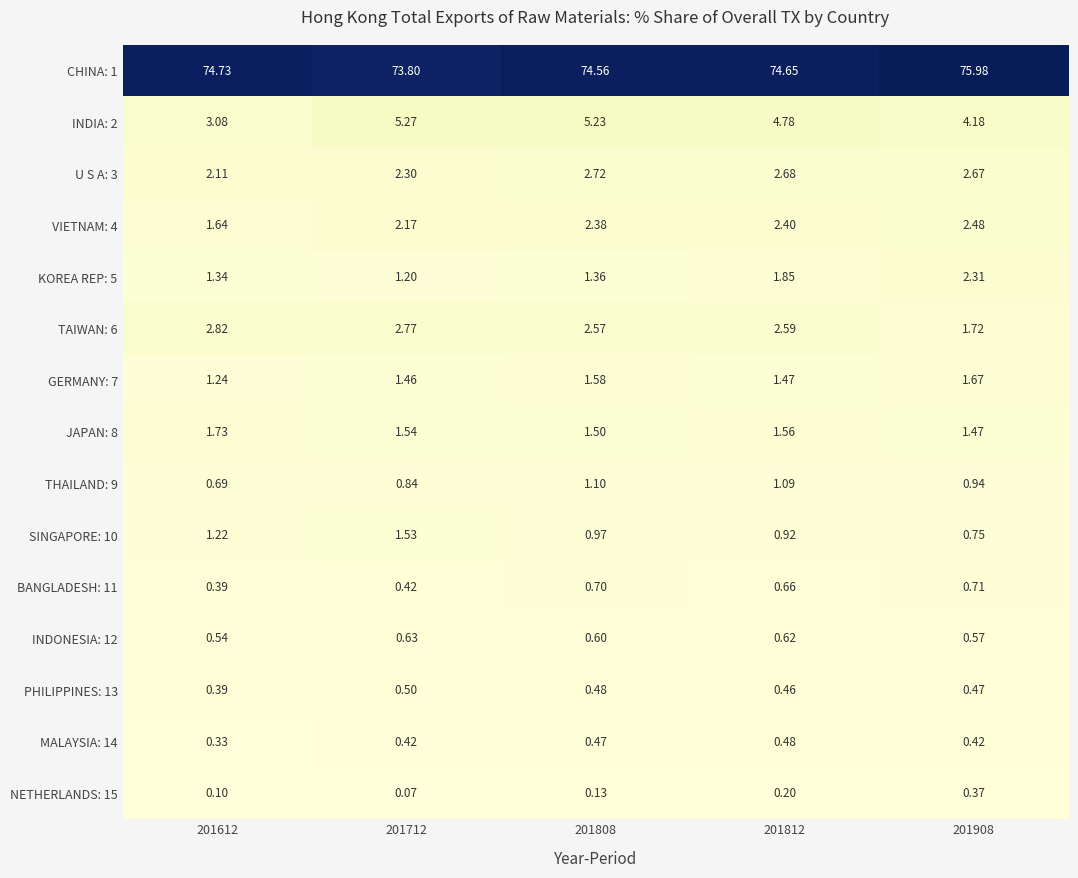

Is the value of BANGLADESH: 11 at 201812 greater than the value of MALAYSIA: 14 at 201908?

Yes